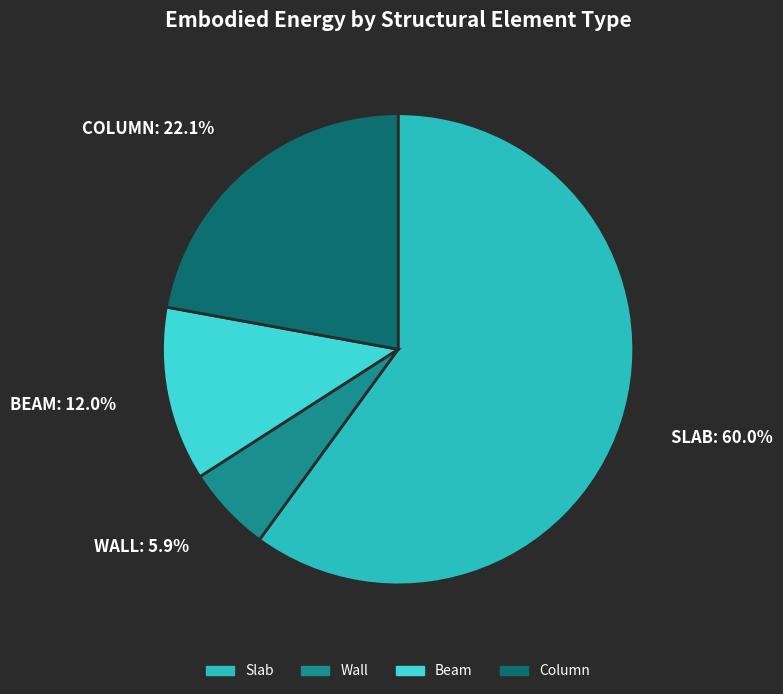

Is it true that Column is 22% of the pie?

True